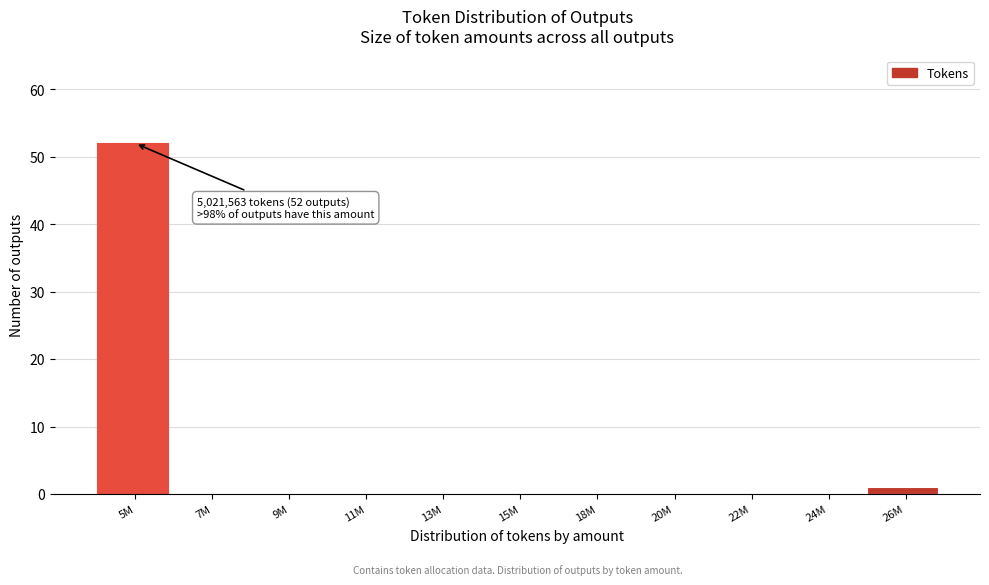

Reading right to left, list all the values displayed in this chart.

26M=1	24M=0	22M=0	20M=0	18M=0	15M=0	13M=0	11M=0	9M=0	7M=0	5M=52